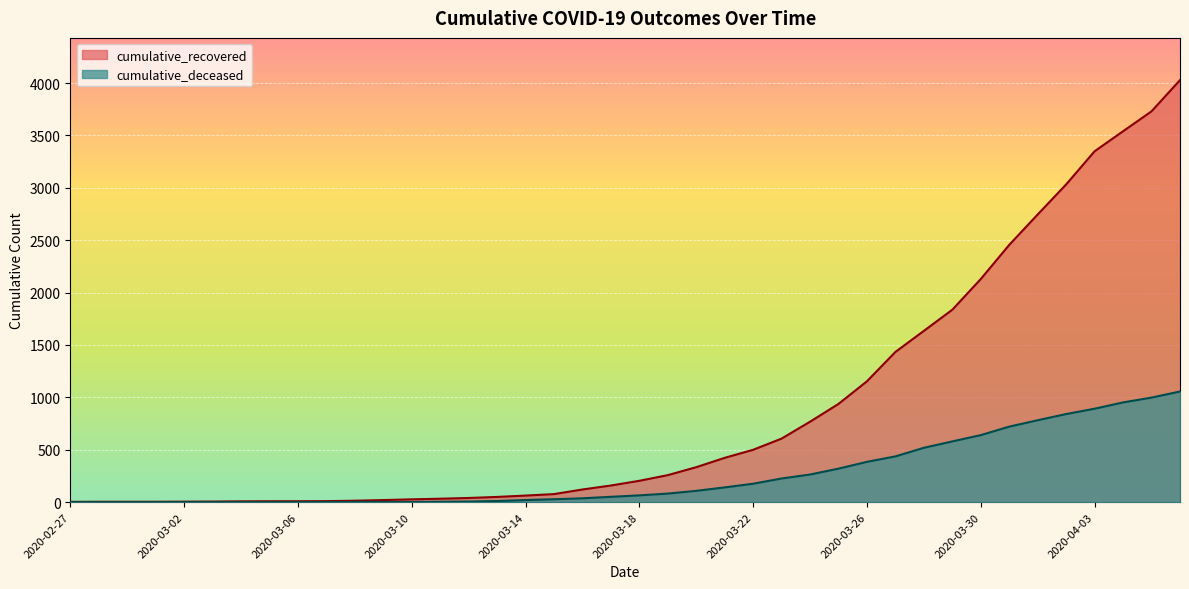

Is it true that cumulative_recovered equals 12 at 2020-03-05?

False